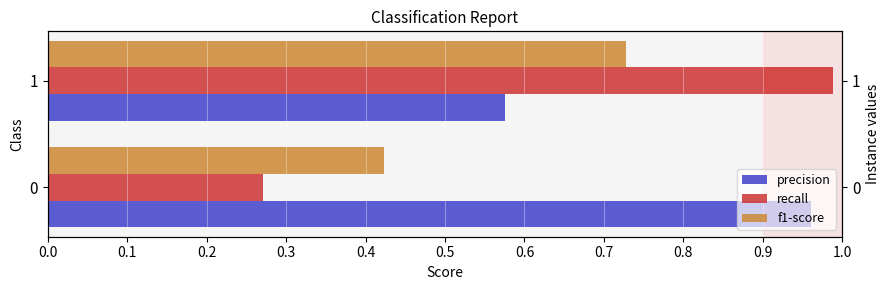

How many bars are there in each group?

3